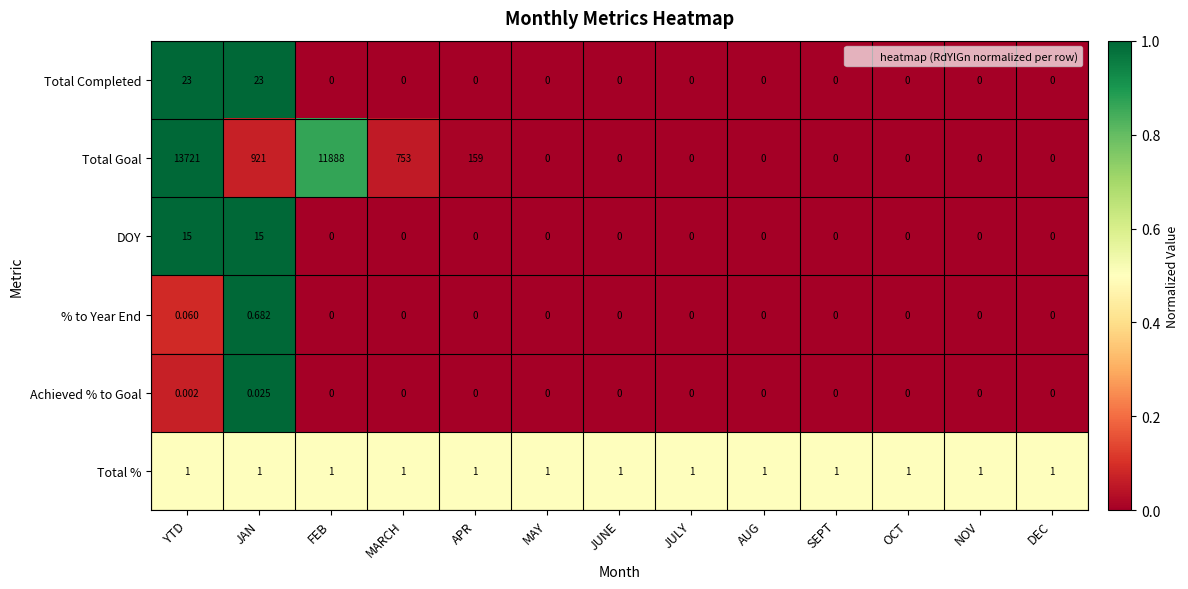

Is the value of % to Year End at JULY greater than the value of Achieved % to Goal at YTD?

No